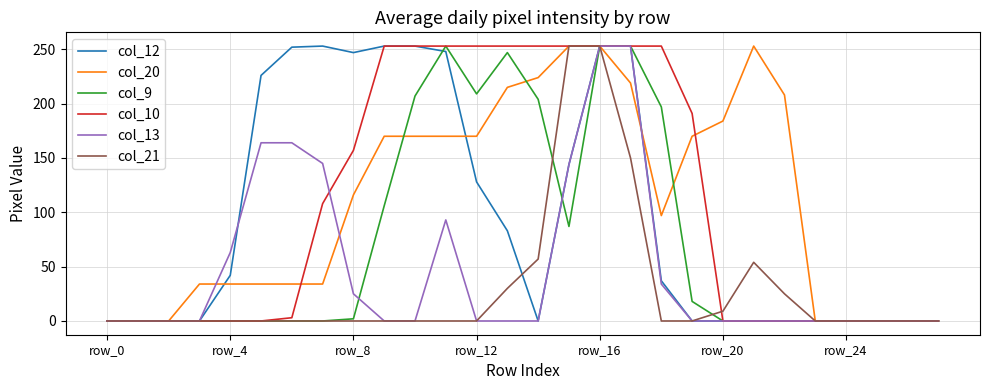

Reading right to left, extract all data points from this chart.

col_12: 0	0	0	0	0	0	0	0	0	37	253	253	144	0	83	128	248	253	253	247	253	252	226	42	0	0	0	0
col_20: 0	0	0	0	0	208	253	184	170	97	219	253	253	224	215	170	170	170	170	116	34	34	34	34	34	0	0	0
col_9: 0	0	0	0	0	0	0	0	18	197	253	253	87	204	247	209	253	207	106	2	0	0	0	0	0	0	0	0
col_10: 0	0	0	0	0	0	0	0	191	253	253	253	253	253	253	253	253	253	253	157	108	3	0	0	0	0	0	0
col_13: 0	0	0	0	0	0	0	0	0	34	253	253	144	0	0	0	93	0	0	25	145	164	164	63	0	0	0	0
col_21: 0	0	0	0	0	25	54	9	0	0	150	253	253	57	30	0	0	0	0	0	0	0	0	0	0	0	0	0